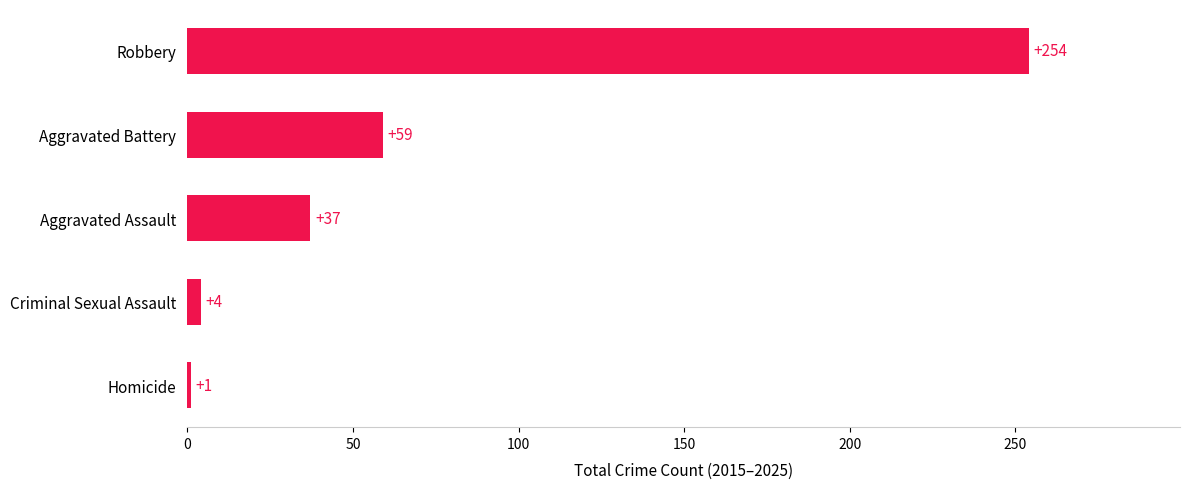

What is the label of the 4th bar from the bottom?

Aggravated Battery